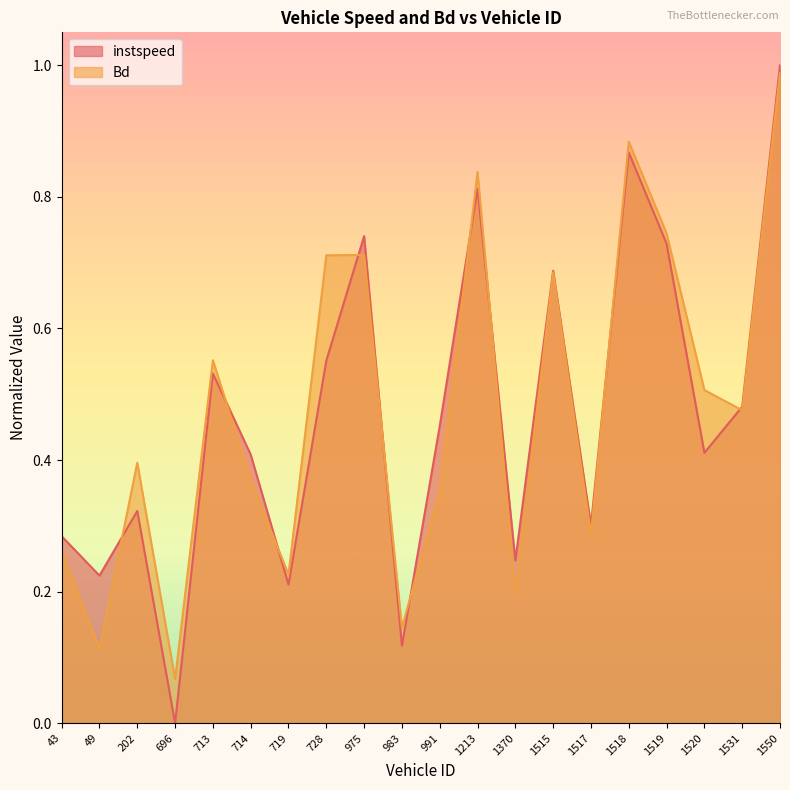

Reading left to right, extract all data points from this chart.

instspeed: 43=0.3	49=0.2	202=0.3	696=0.0	713=0.5	714=0.4	719=0.2	728=0.6	975=0.7	983=0.1	991=0.5	1213=0.8	1370=0.2	1515=0.7	1517=0.3	1518=0.9	1519=0.7	1520=0.4	1531=0.5	1550=1.0
Bd: 43=0.3	49=0.1	202=0.4	696=0.1	713=0.6	714=0.4	719=0.2	728=0.7	975=0.7	983=0.1	991=0.4	1213=0.8	1370=0.2	1515=0.7	1517=0.3	1518=0.9	1519=0.7	1520=0.5	1531=0.5	1550=1.0